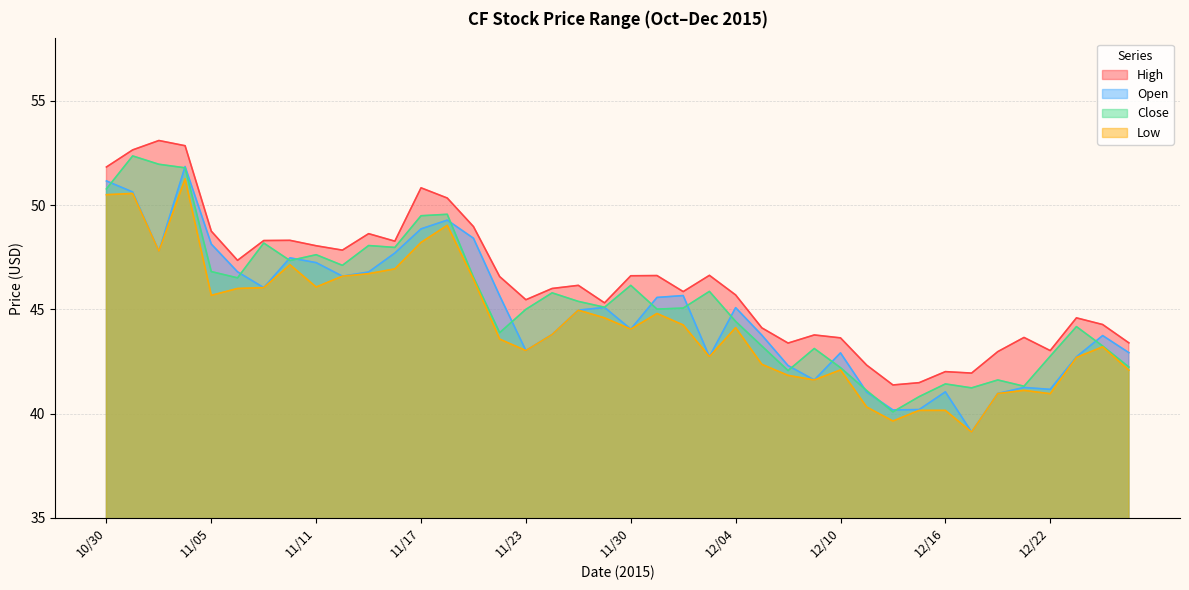

How many interior local peaks does the Close series have?

12